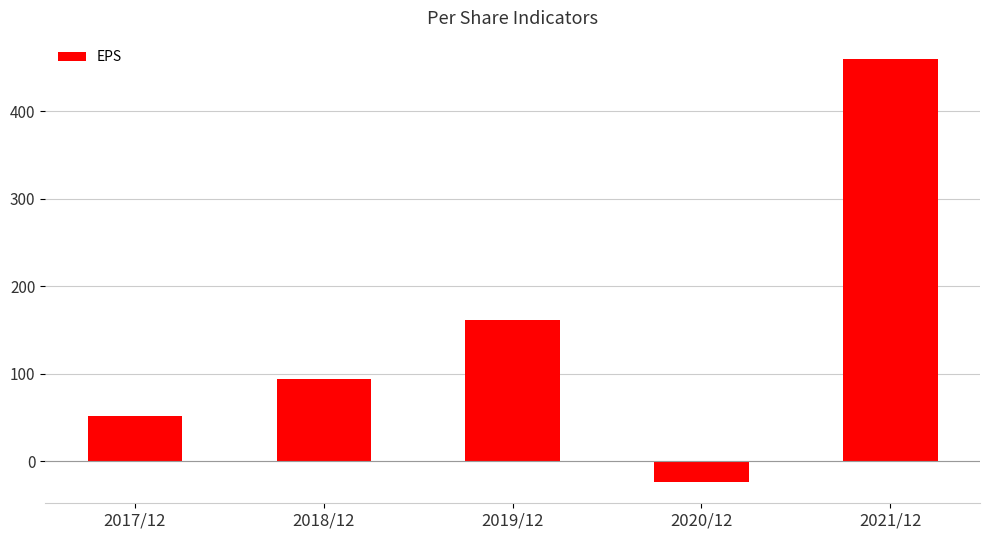

At which category does the chart reach its minimum across all series?

2020/12